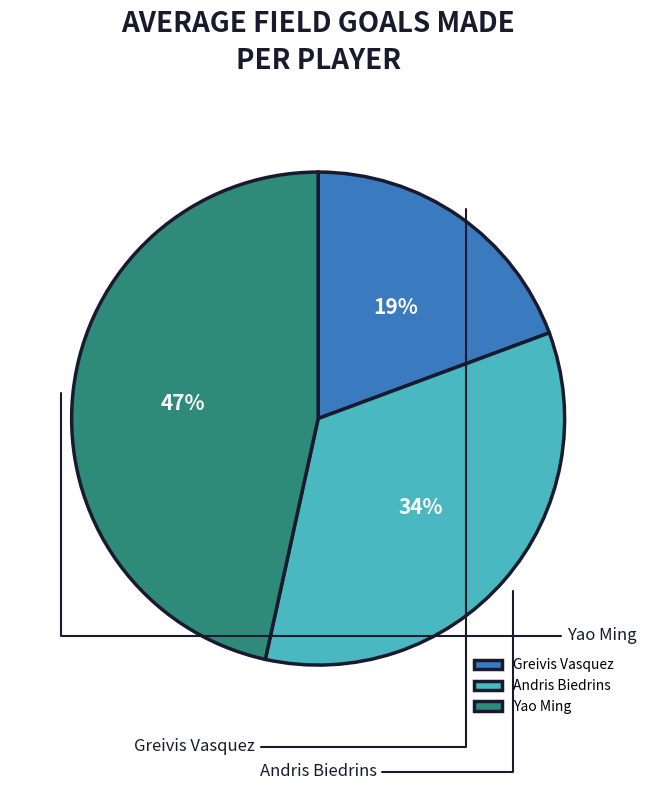

What is the smallest slice in the pie chart?

Greivis Vasquez